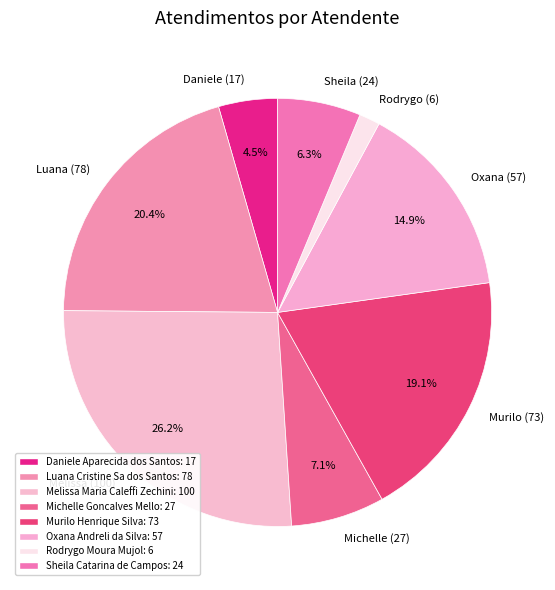

What portion of the pie excludes Michelle (27)?

92.9%